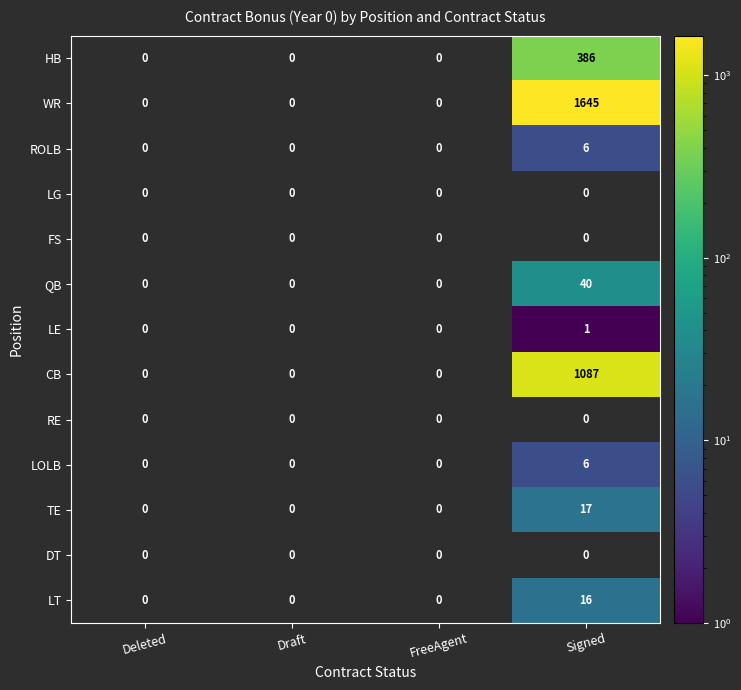

What is the smallest value displayed?

1.0